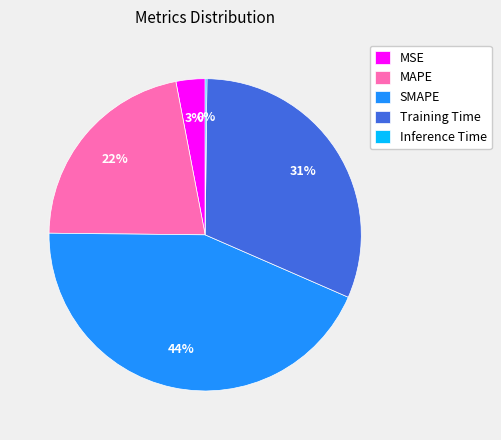

Which slice is the largest?

SMAPE